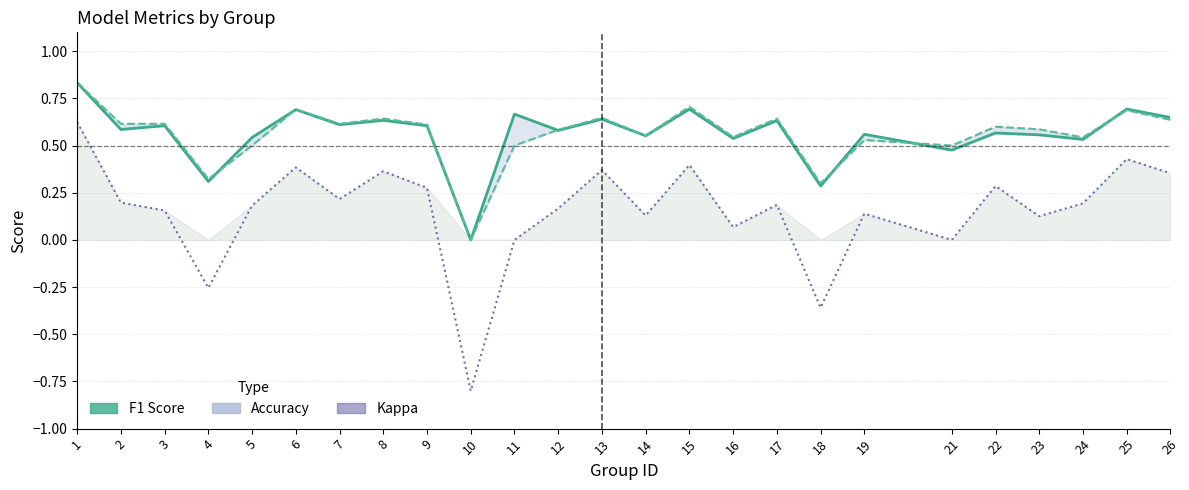

What is the value of the kappa point at the 8th from the left?

0.4